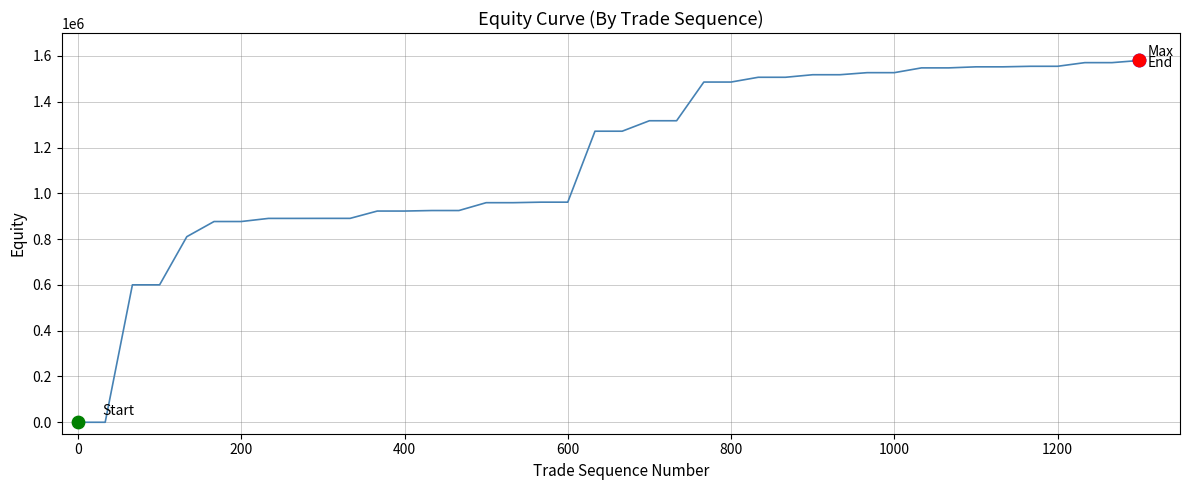

What is the difference between the maximum and minimum values?

1580000.0